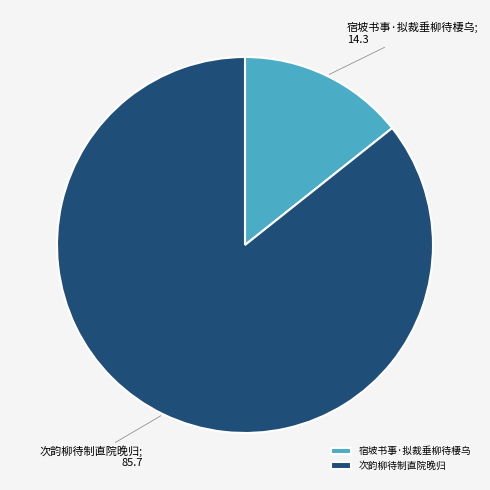

Is the sum of 宿坡书事·拟裁垂柳待棲乌 and 次韵柳待制直院晚归 greater than half?

Yes